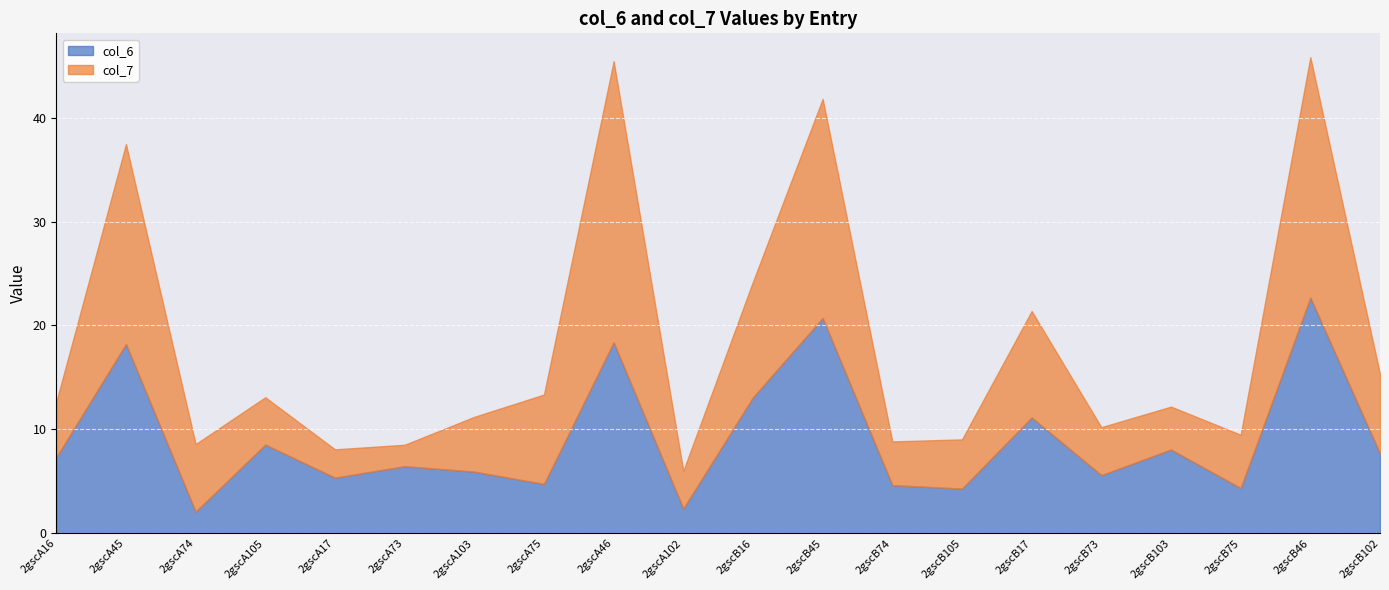

What is the value of the col_7 point at the 9th from the left?

27.1